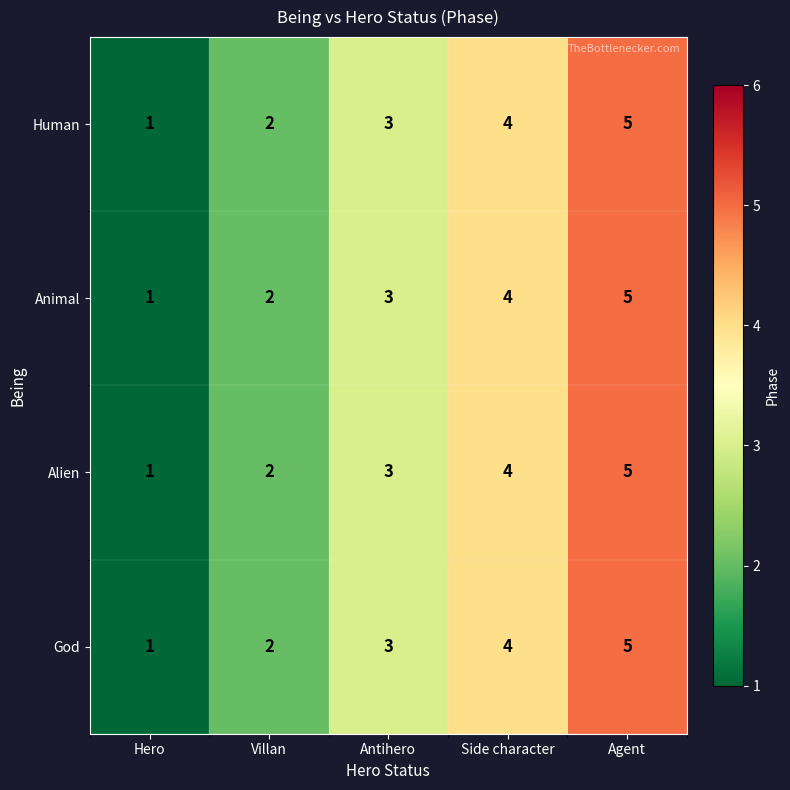

Which category has the lowest value in the Human series?

Hero